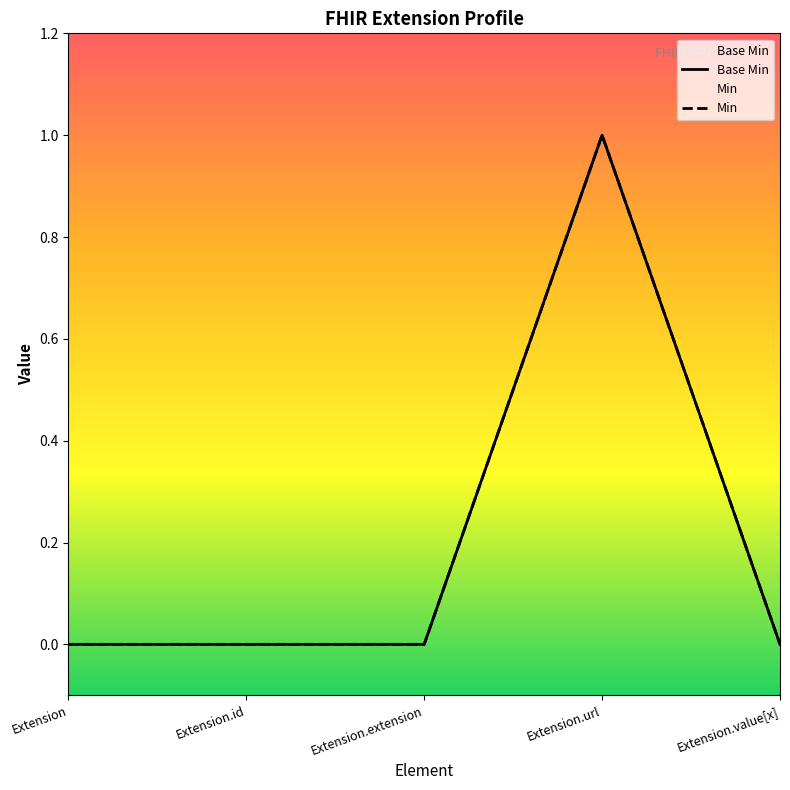

At Extension.value[x], list the series in order from largest to smallest.

Base Min, Min